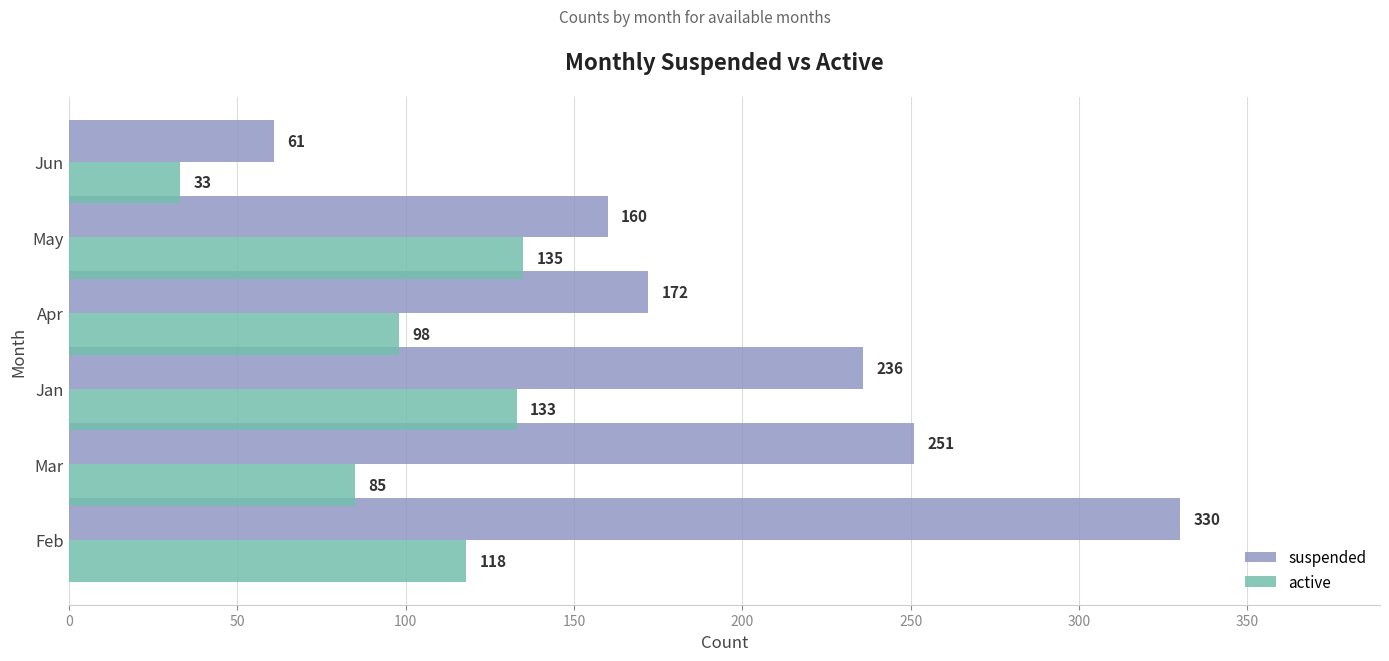

List the series in order of their overall mean, lowest first.

active, suspended